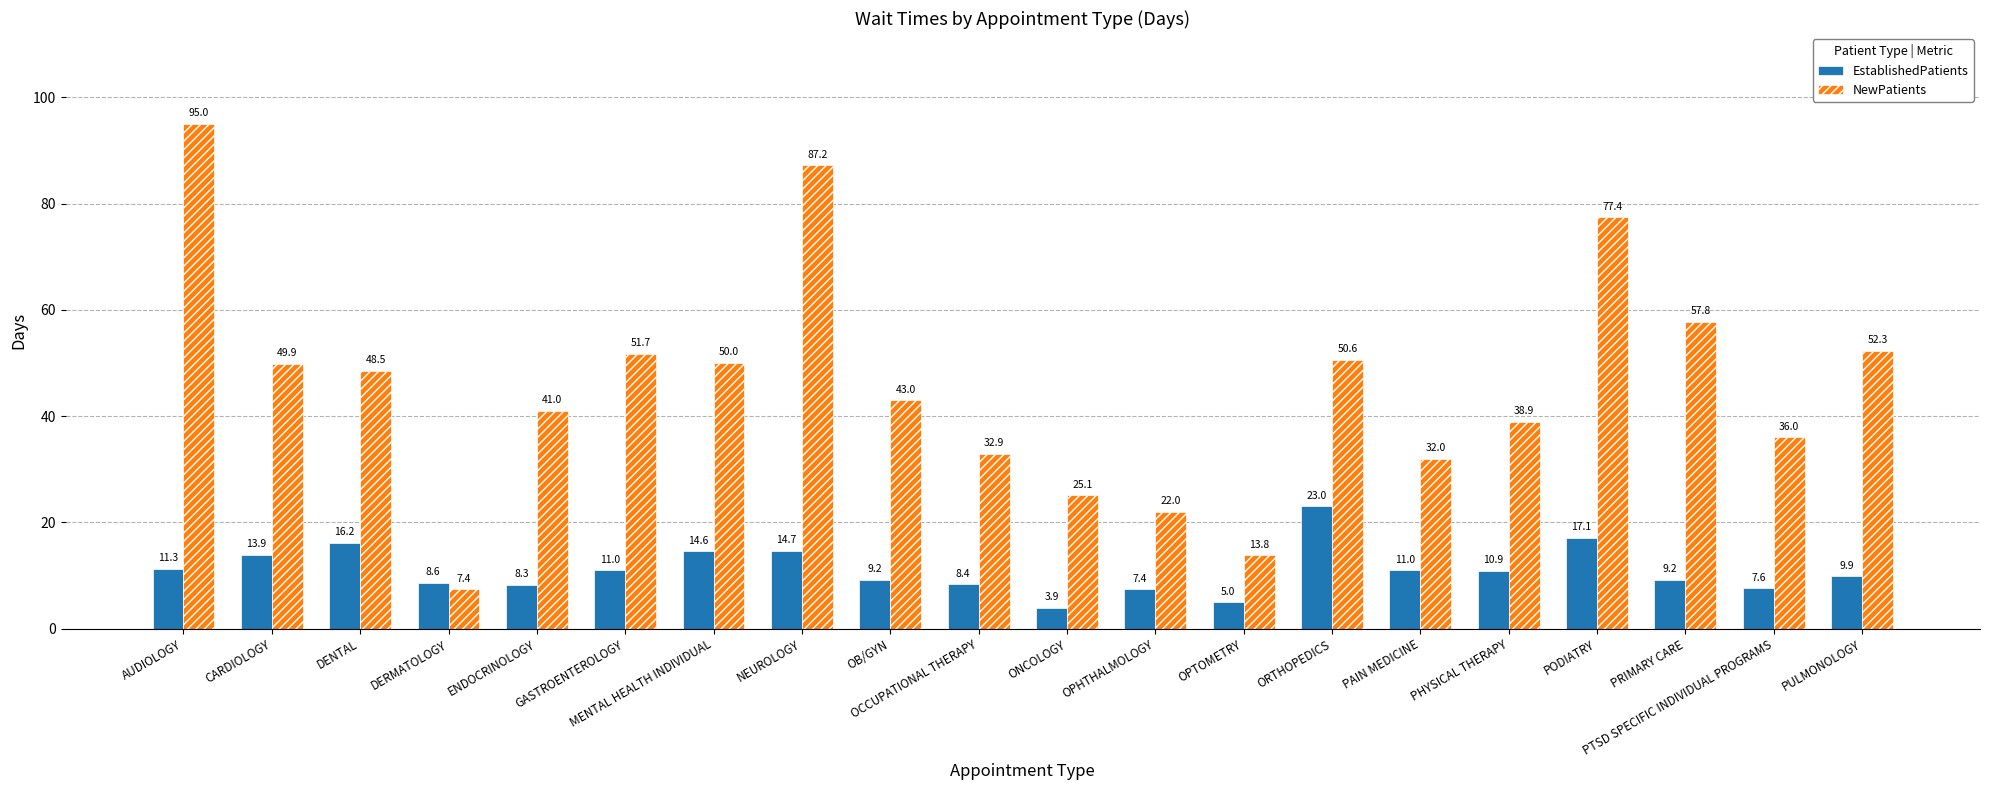

What is the sum of all EstablishedPatients values?

221.2